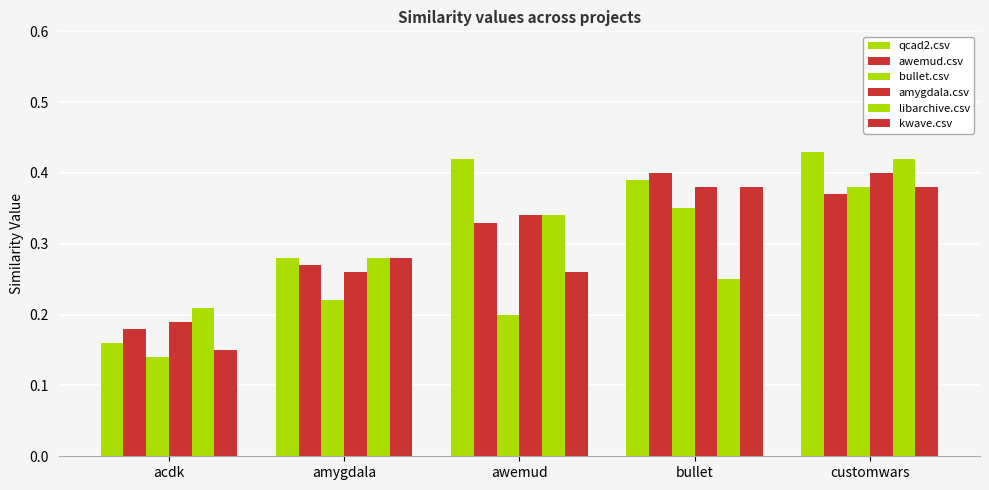

How many bars are there in total?

30